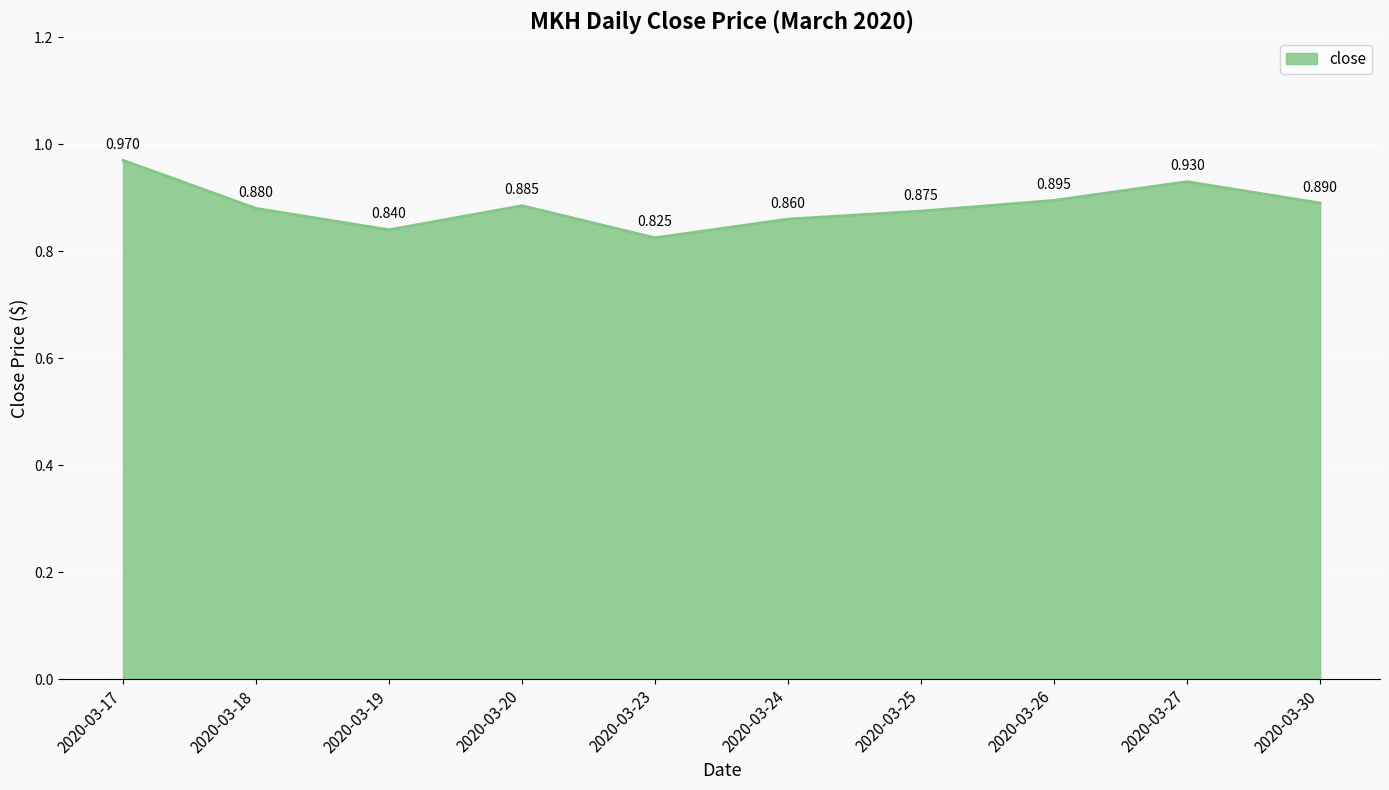

What is the value of the 1st point from the left?

1.0